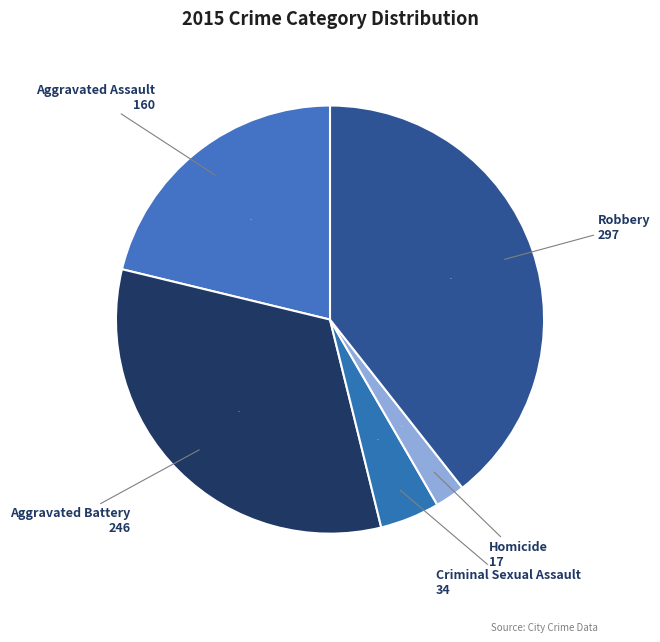

What is the smallest slice in the pie chart?

Homicide